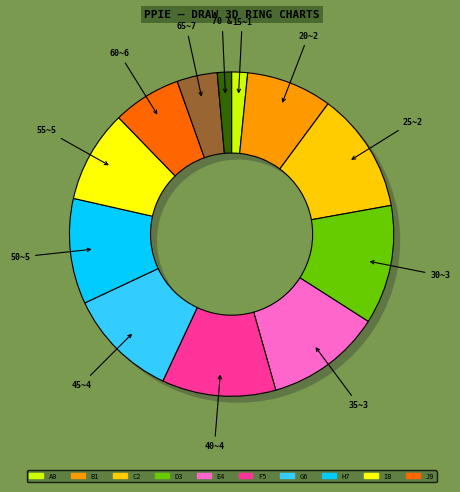

To the nearest percent, what is the difference between the largest and smallest slice percentages?

11%